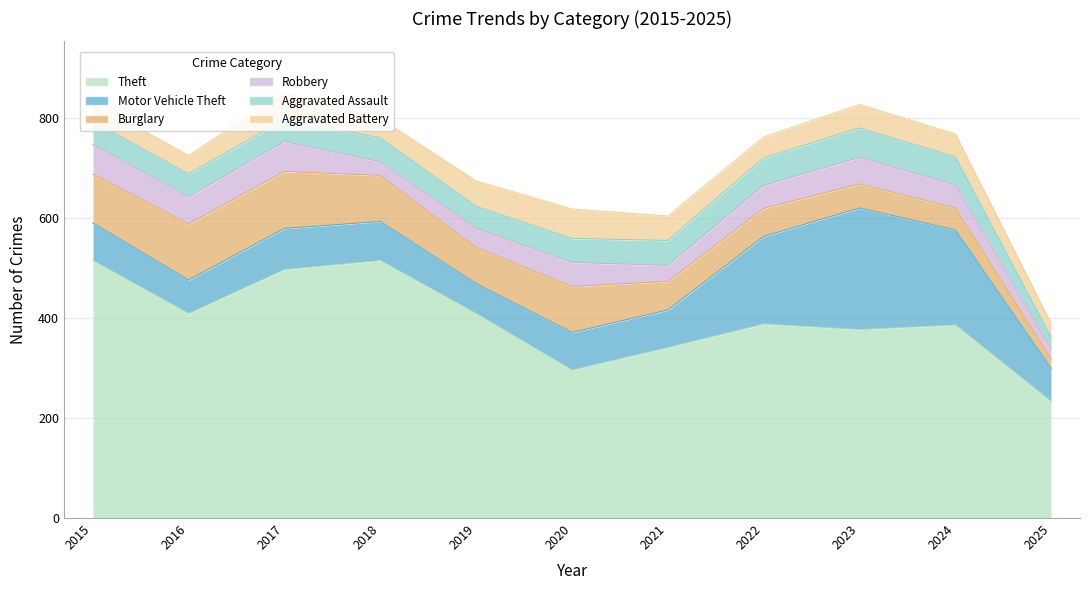

Is it true that Aggravated Assault equals 59 at 2023?

True